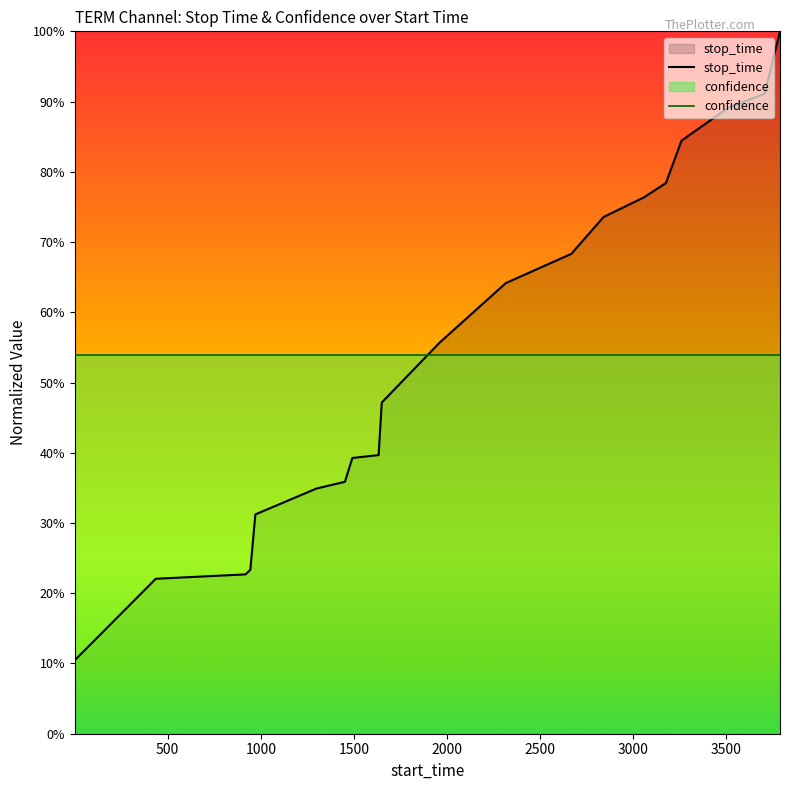

Rank the categories by value from highest to lowest.

3789, 3706, 3511, 3260, 3176, 3059, 2841, 2668, 2316, 1961, 1650, 1633, 1492, 1452, 1299, 971, 944, 918, 436, 1